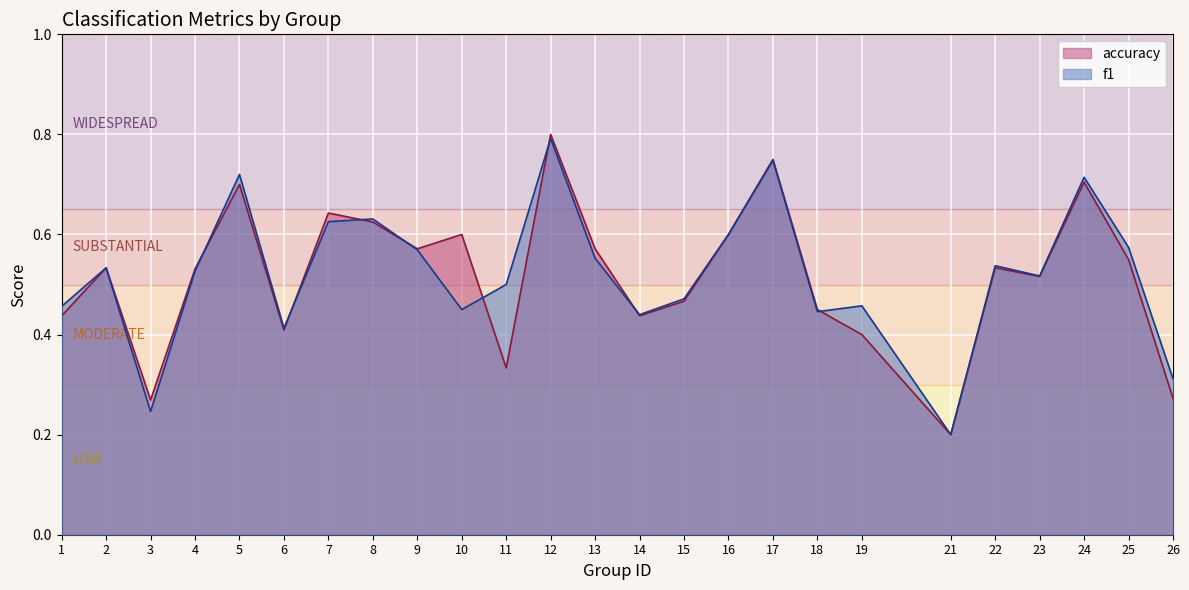

How many lines are shown in the chart?

2